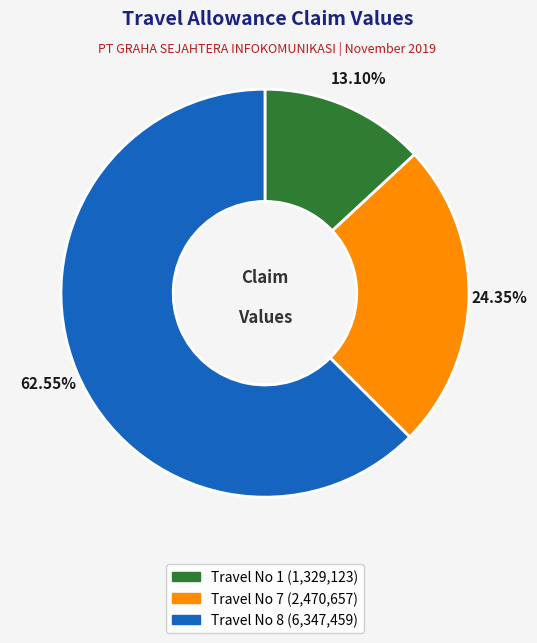

Is there any slice that represents more than half of the pie?

Yes